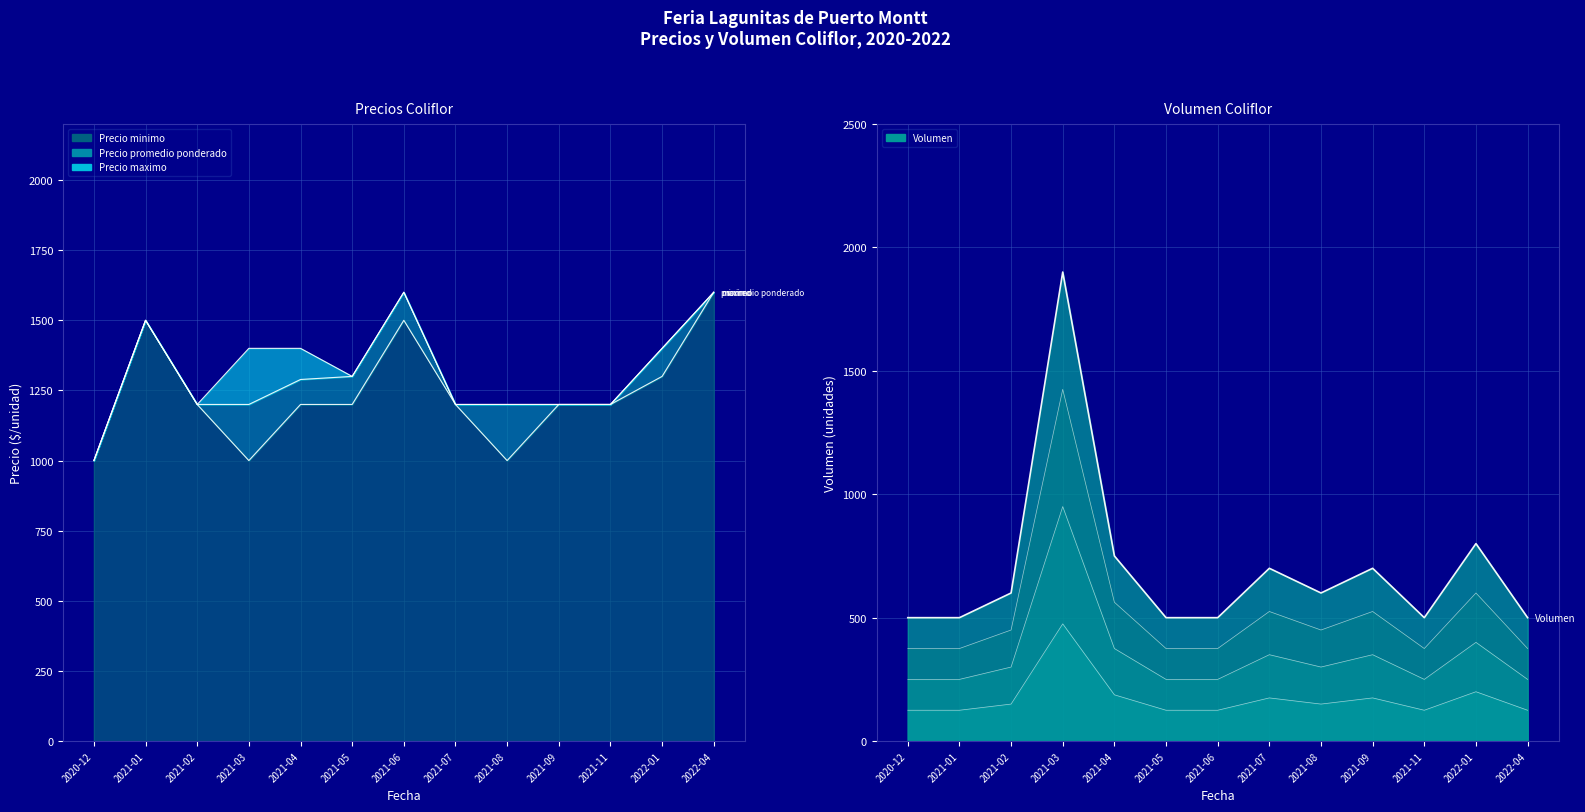

The value of Precio maximo at 2021-05 is 896. True or false?

False